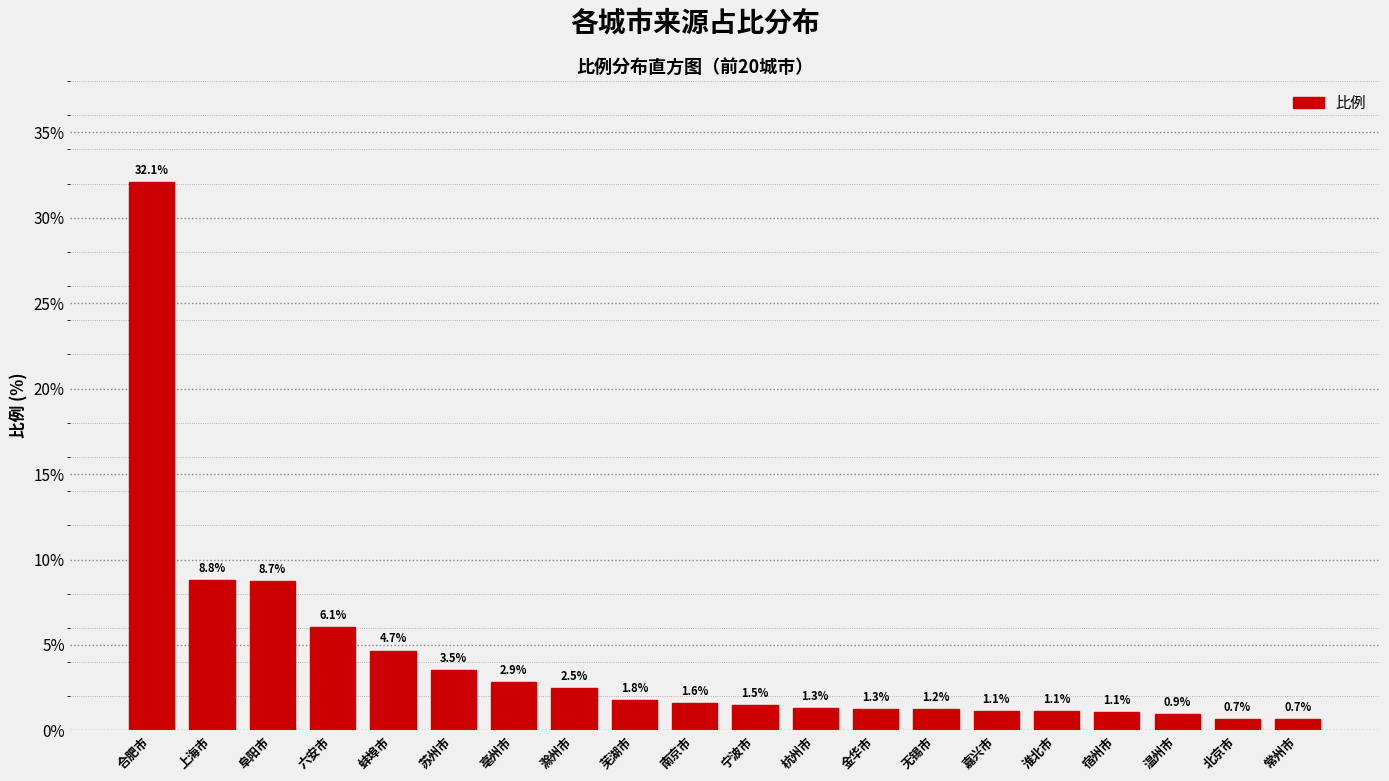

Which category has the highest value across all series?

合肥市